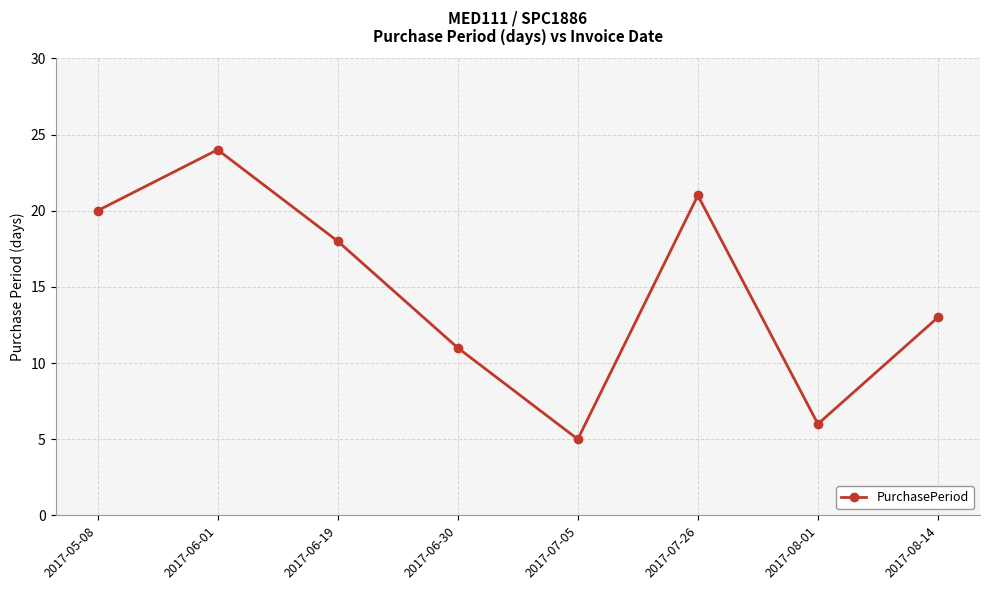

True or false: the data shows 9 at 2017-07-26.

False